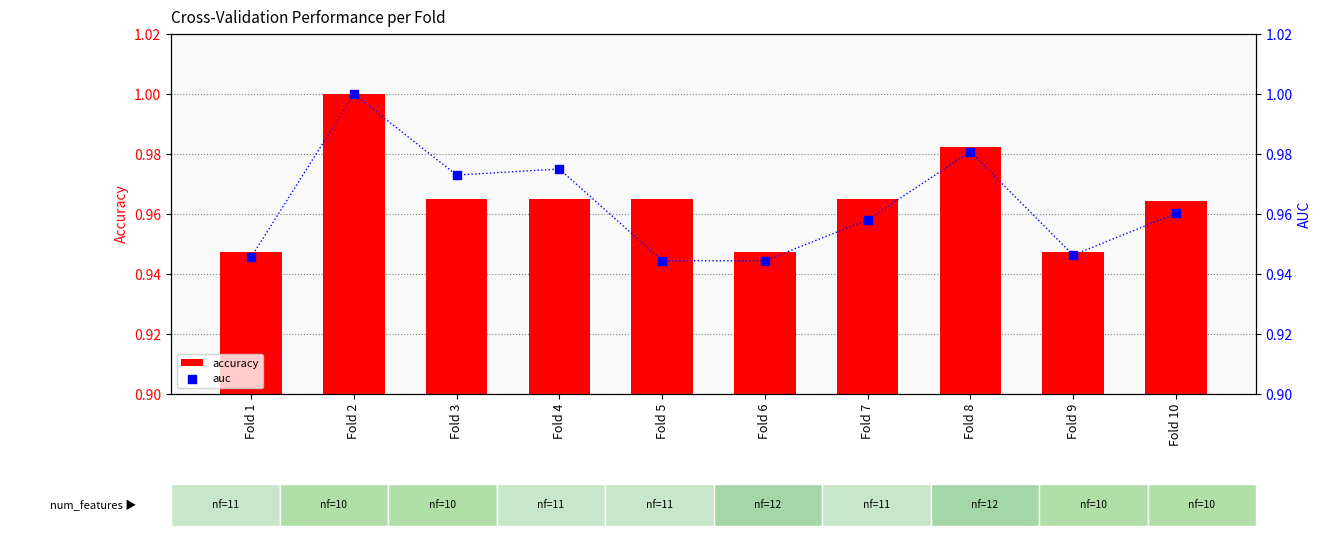

At which category is the sum across all series the highest?

Fold 2